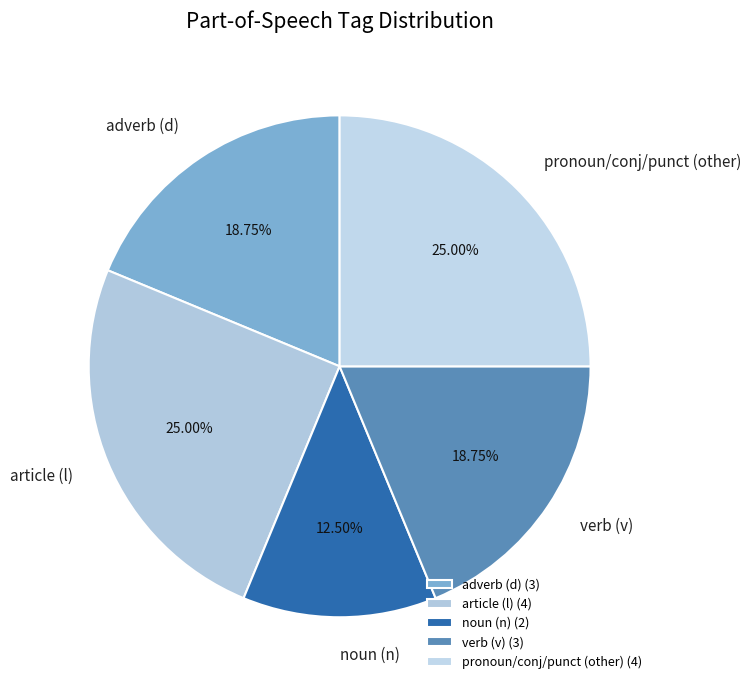

Between article (l) and noun (n), which is larger?

article (l)